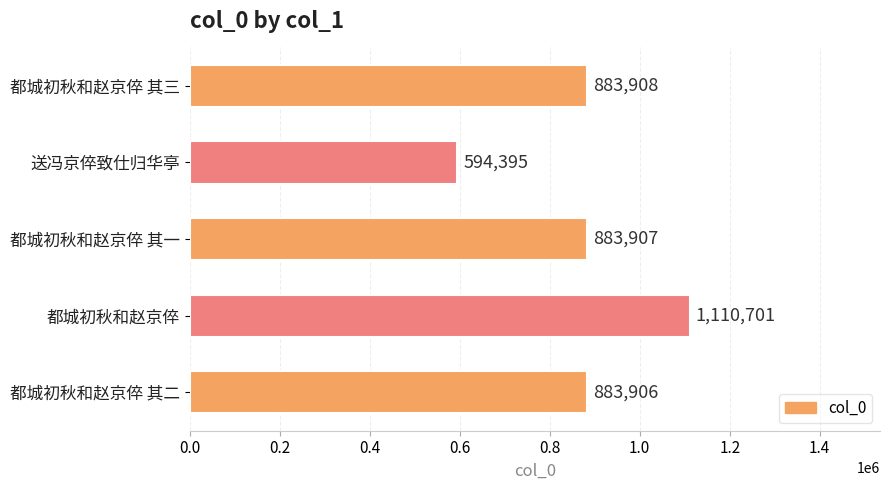

Reading top to bottom, transcribe all the data shown in this chart.

都城初秋和赵京倅 其三=883908	送冯京倅致仕归华亭=594395	都城初秋和赵京倅 其一=883907	都城初秋和赵京倅=1110701	都城初秋和赵京倅 其二=883906